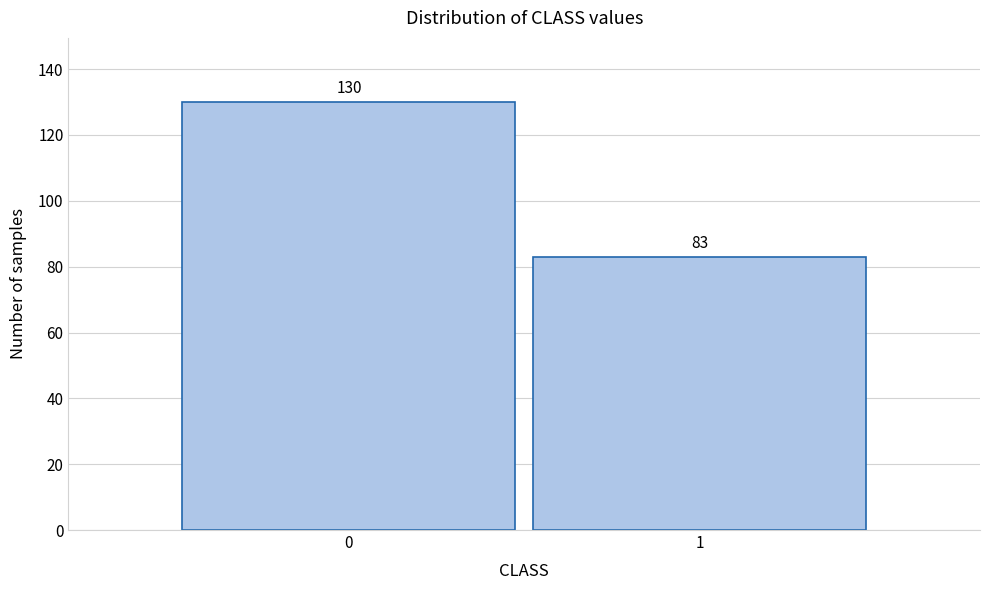

Reading right to left, list all the values displayed in this chart.

1=83	0=130